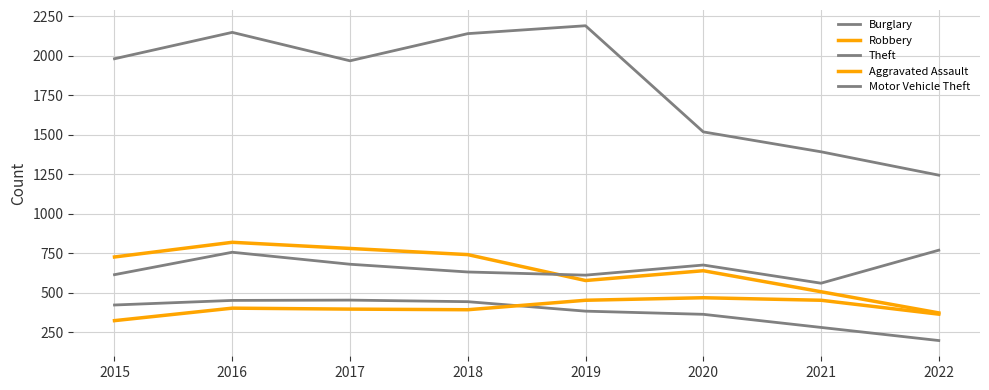

At which category does the chart reach its minimum across all series?

2022